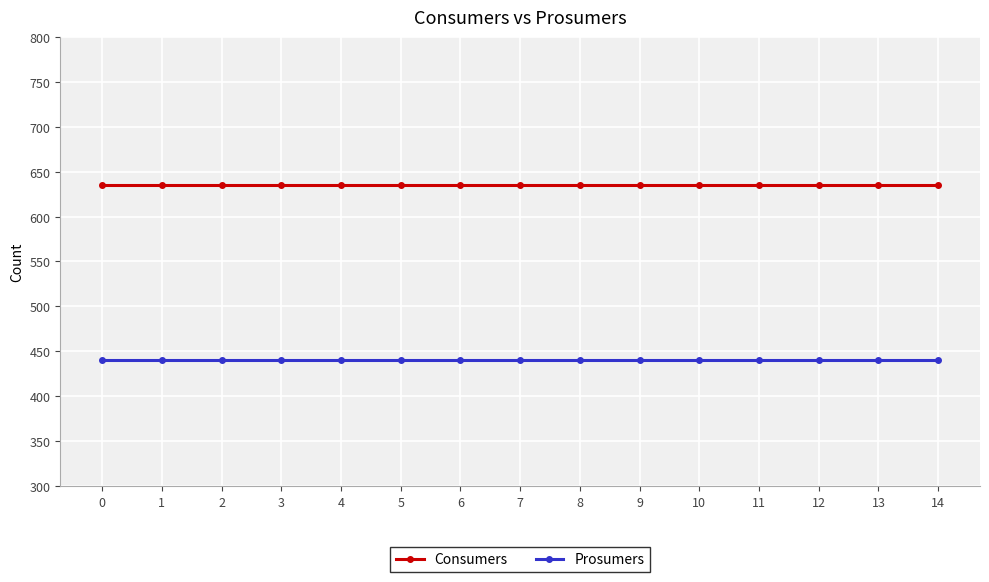

Which series has the largest total across all categories?

Consumers